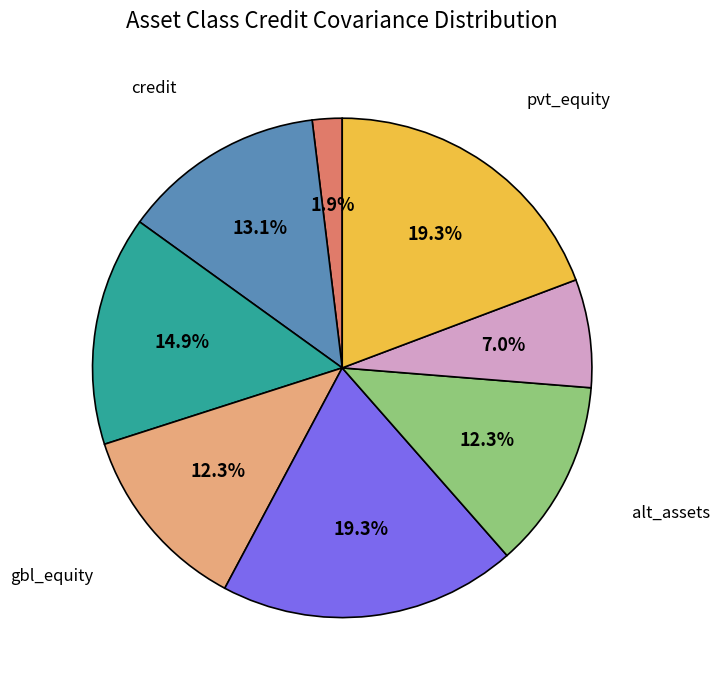

Which category has the smallest portion of the pie?

treasuries